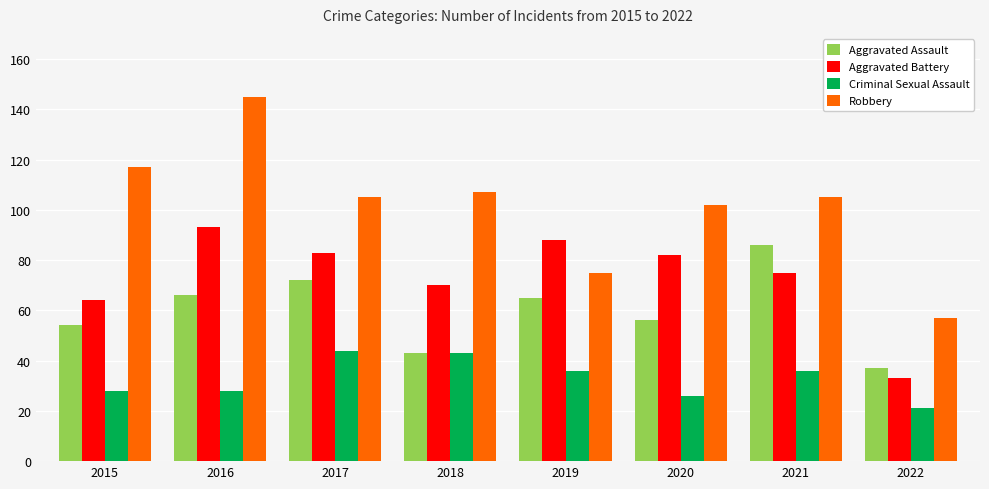

Rank the series by their average value, from highest to lowest.

Robbery, Aggravated Battery, Aggravated Assault, Criminal Sexual Assault